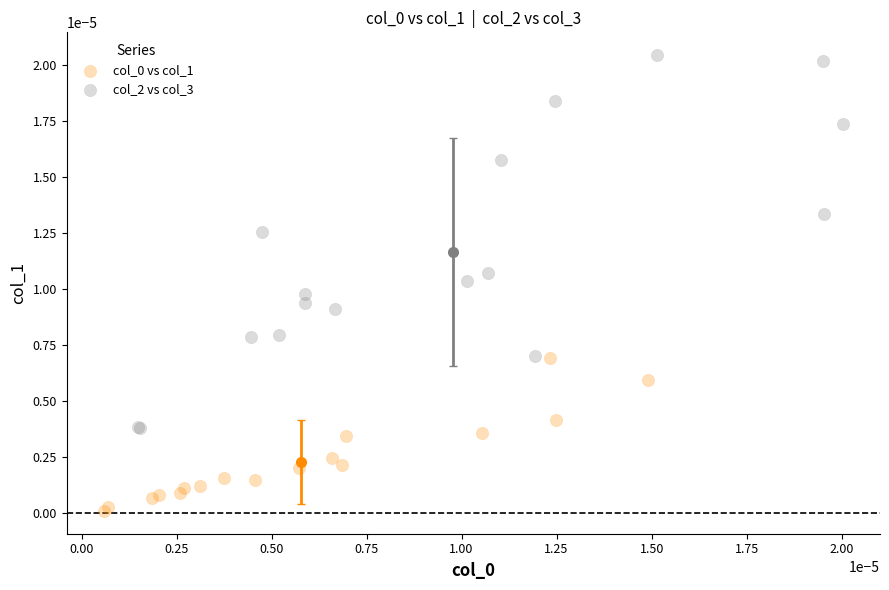

Which series has the widest spread of Y values?

col_2 vs col_3